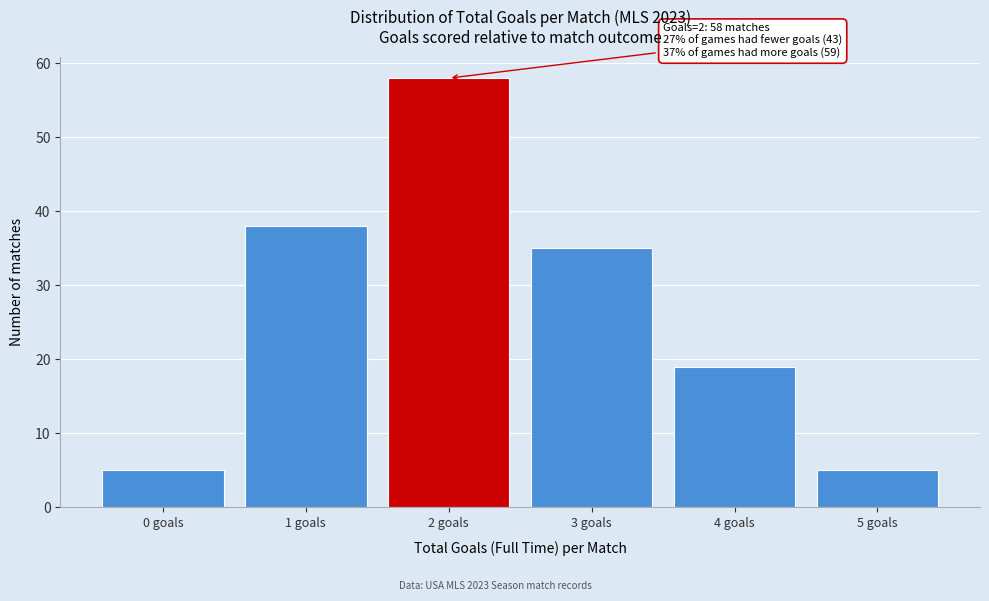

Reading right to left, extract all data points from this chart.

5	19	35	58	38	5